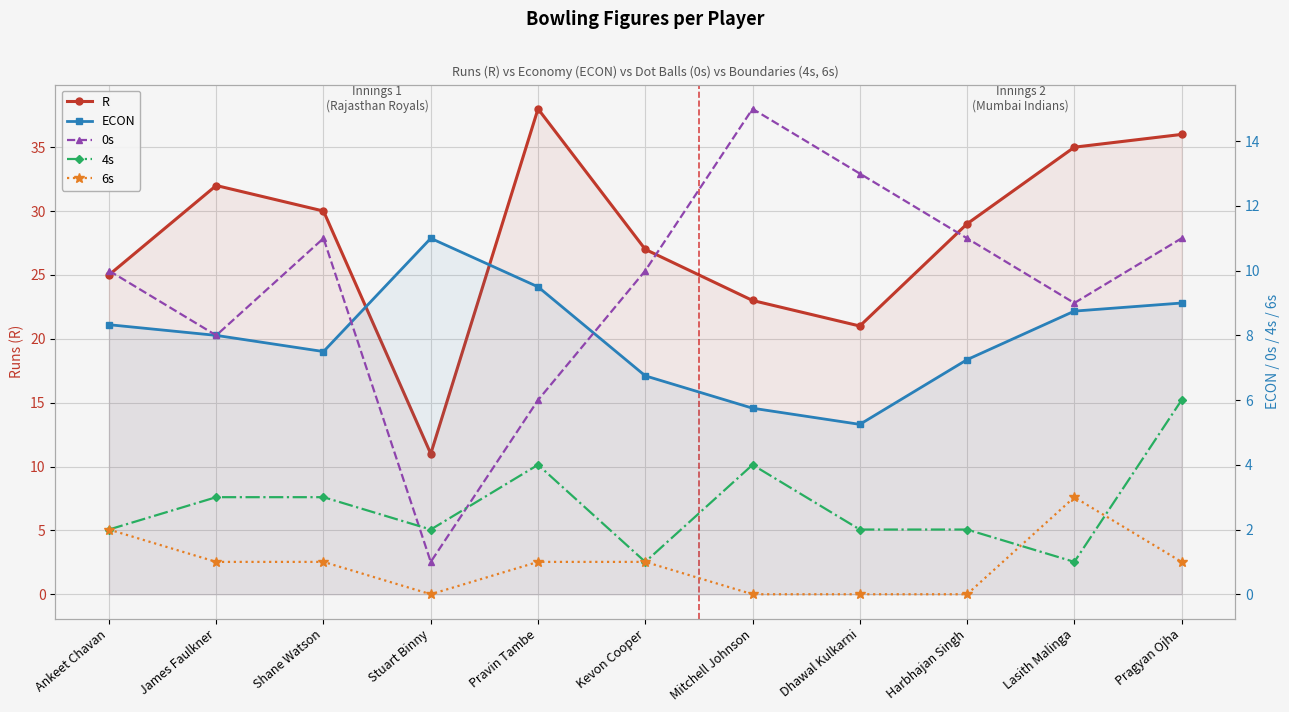

The value of R at Stuart Binny is 11.0. True or false?

True